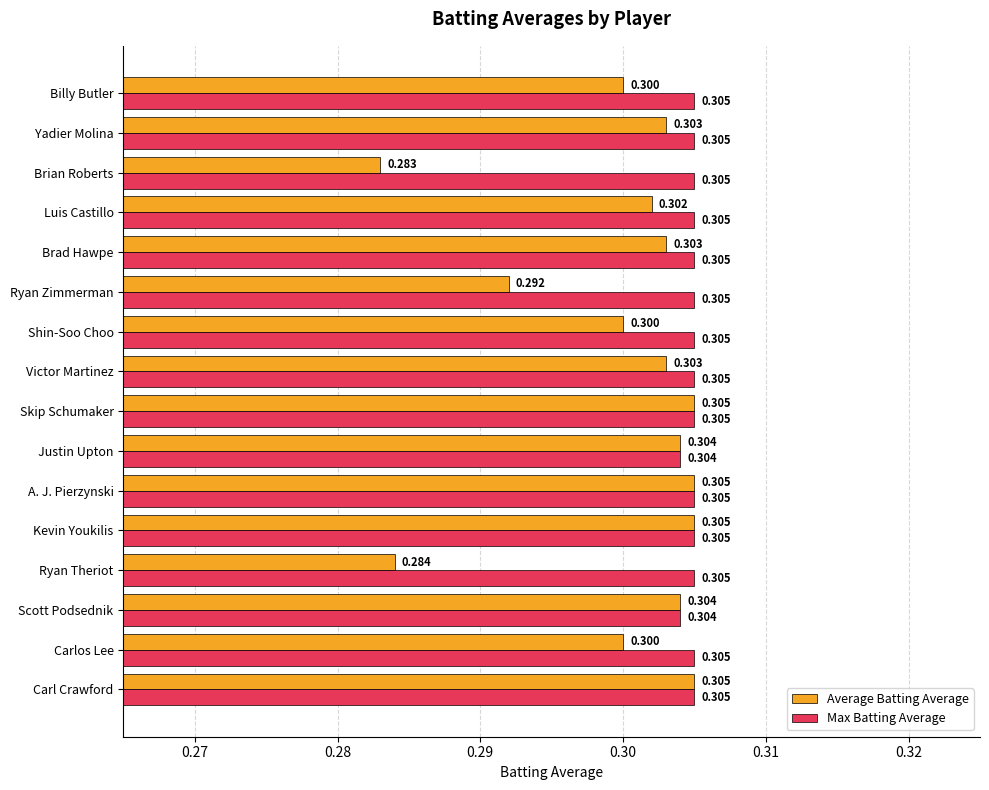

At which category does the chart reach its minimum across all series?

Brian Roberts